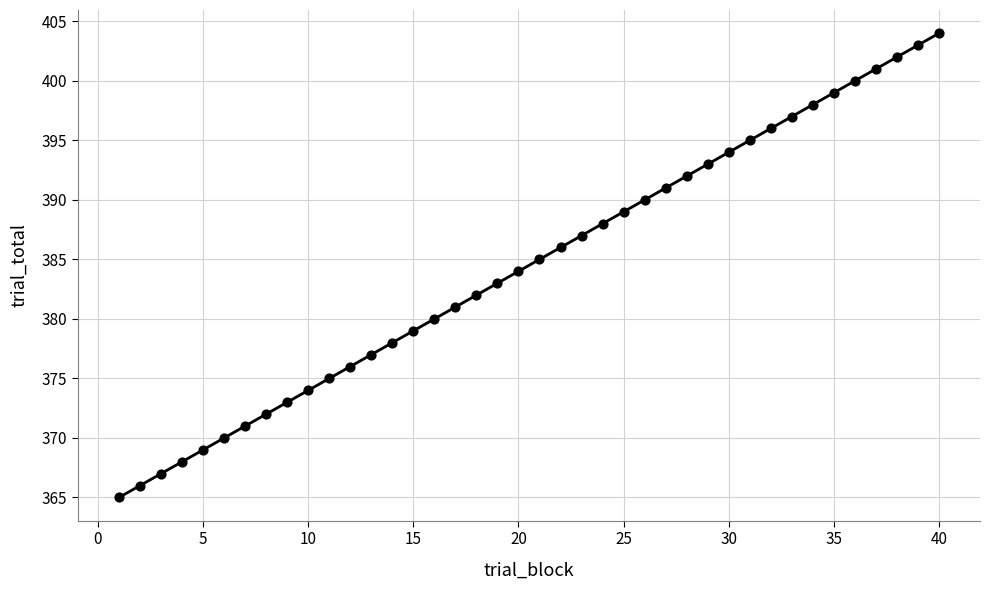

What is the range of Y values (max minus min)?

39